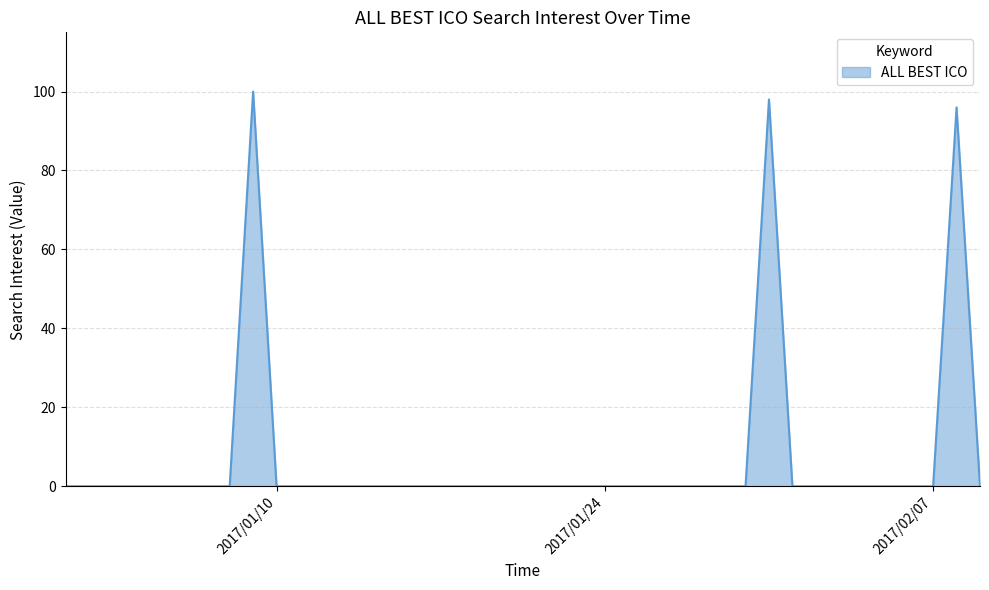

What is the difference between the maximum and minimum values?

100